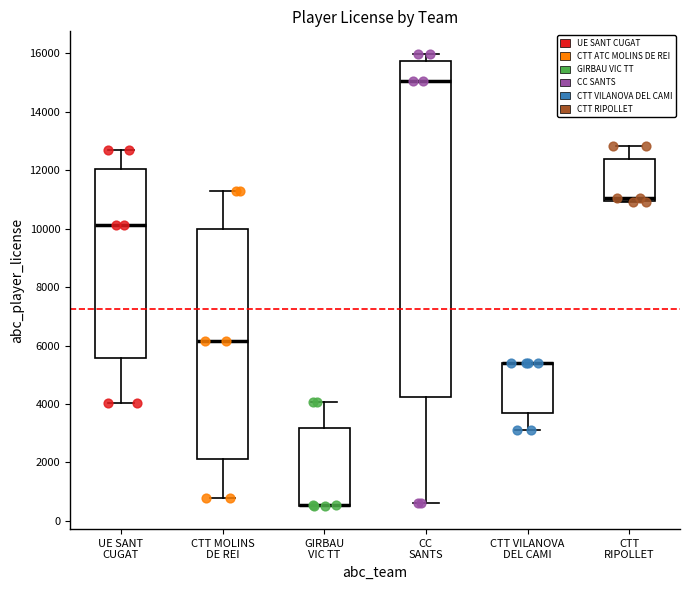

Reading left to right, read every box against the y-axis: the position of its median line, the range the box covers, and the ends of its whiskers. The values are not printed on the chart, so give them approximately, as read against the axis.

UE SANT CUGAT: median 10200, box 5600 to 12000, whiskers 4000 to 12600
CTT MOLINS DE REI: median 6200, box 2200 to 10000, whiskers 800 to 11200
GIRBAU VIC TT: median 600 (drawn on the box's lower edge), box 600 to 3200, whiskers 400 to 4000
CC SANTS: median 15000, box 4200 to 15800, whiskers 600 to 16000
CTT VILANOVA DEL CAMI: median 5400 (drawn on the box's upper edge), box 3600 to 5400, whiskers 3200 to 5400
CTT RIPOLLET: median 11000 (just above the box's lower edge), box 11000 to 12400, whiskers 11000 to 12800